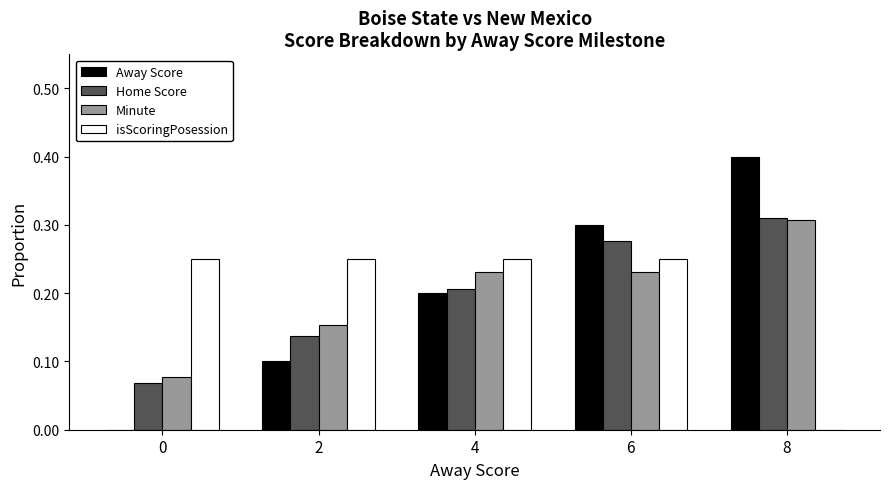

What are all the series names shown in the legend?

Away Score, Home Score, Minute, isScoringPosession